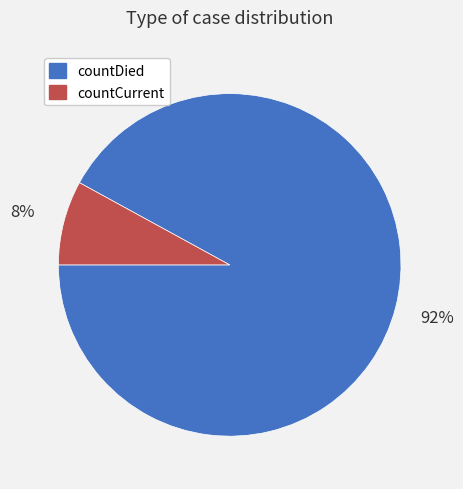

How many segments does this pie chart have?

2